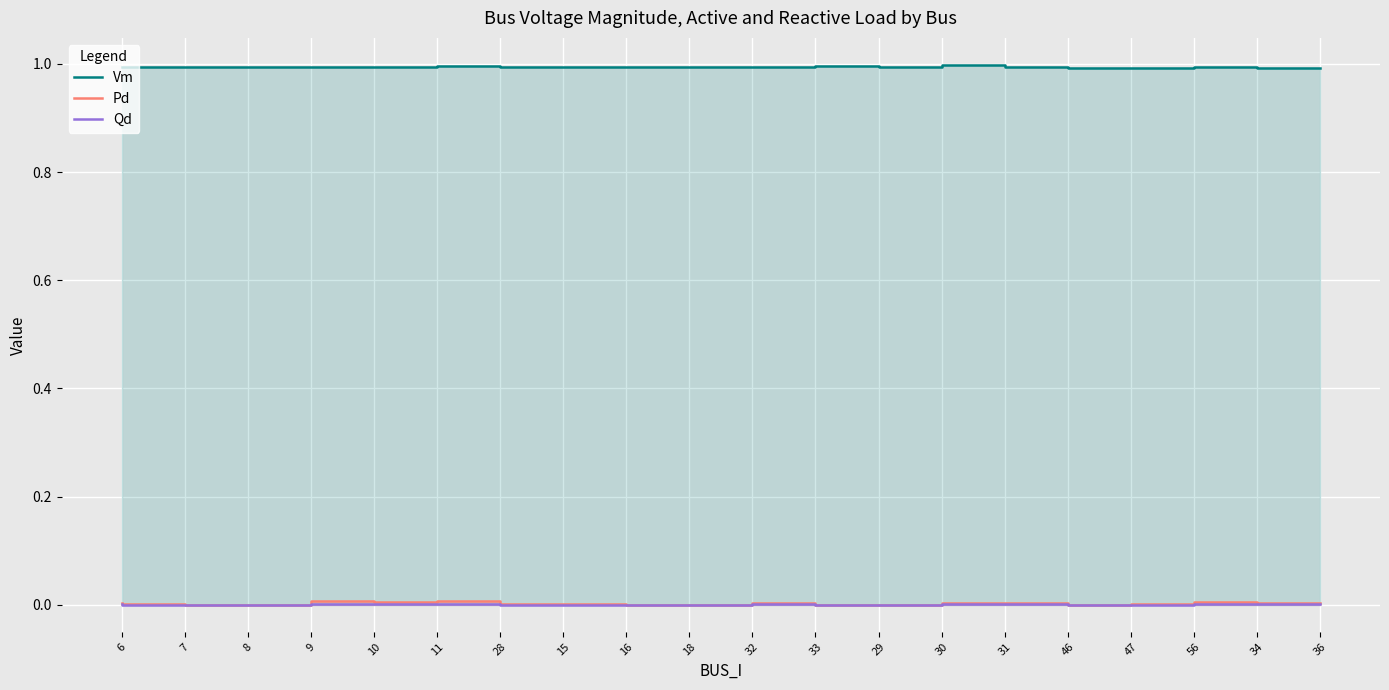

Does the chart display data point markers on the line(s)?

No